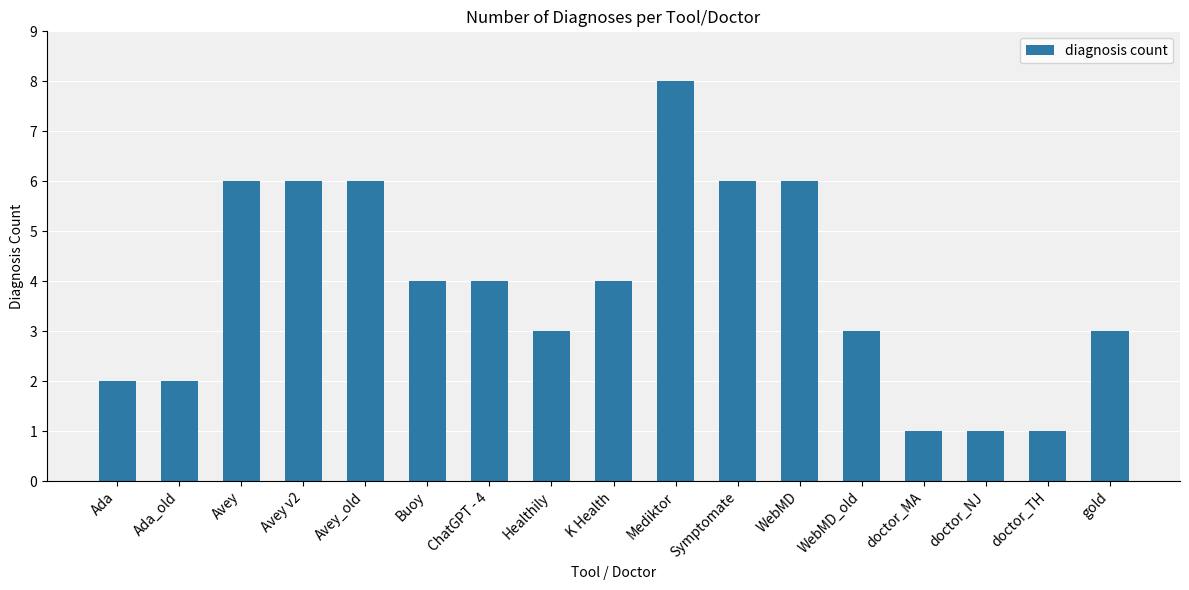

Which category has the highest value across all series?

Mediktor